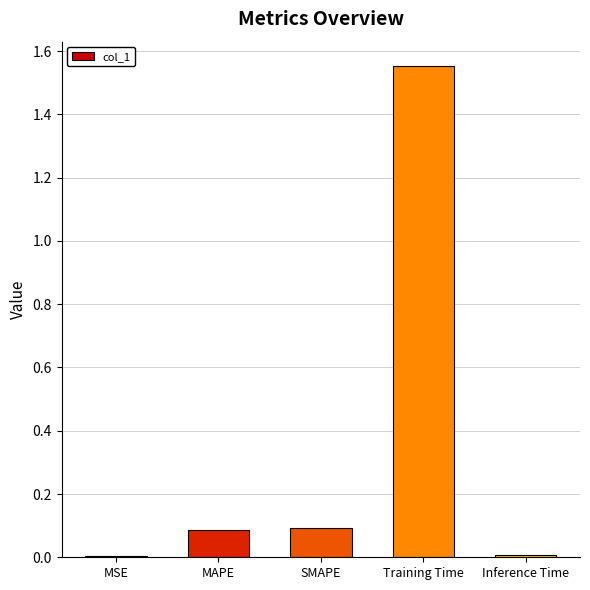

Are the bars horizontal?

No